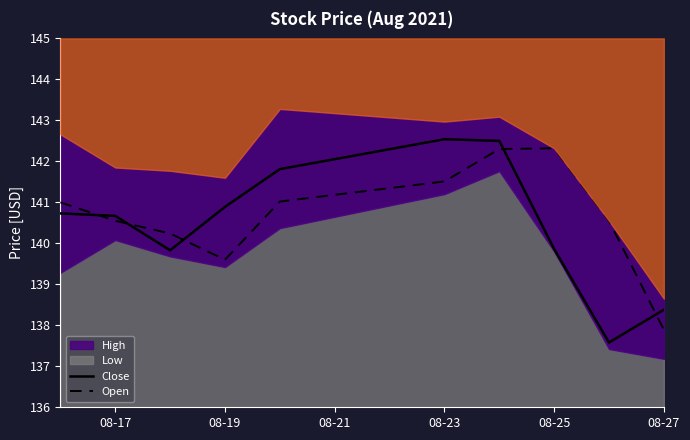

What is the highest value of the Close series?

142.5